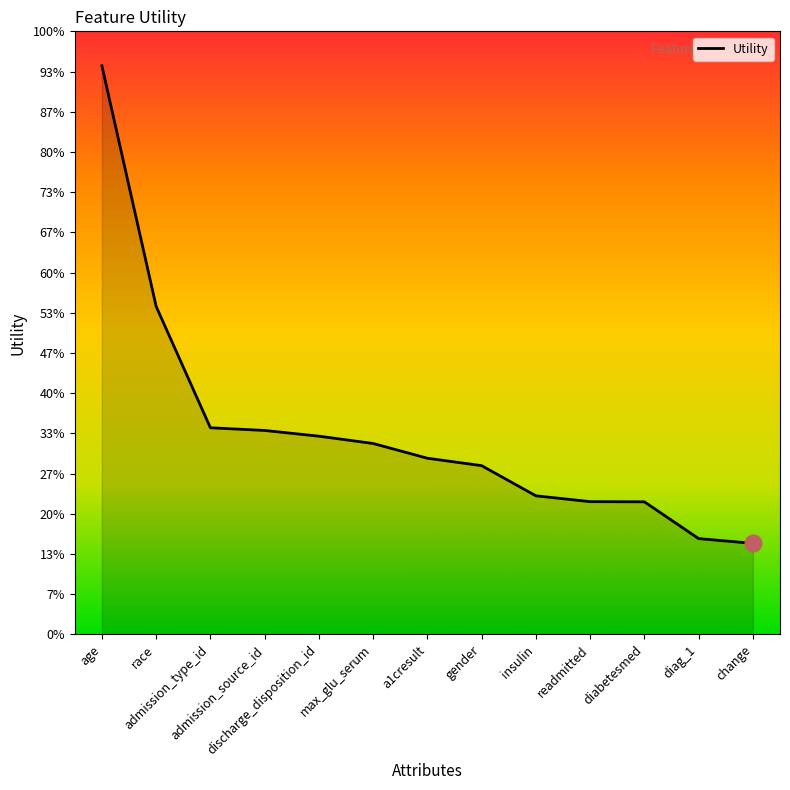

Does the chart display data point markers on the line(s)?

No